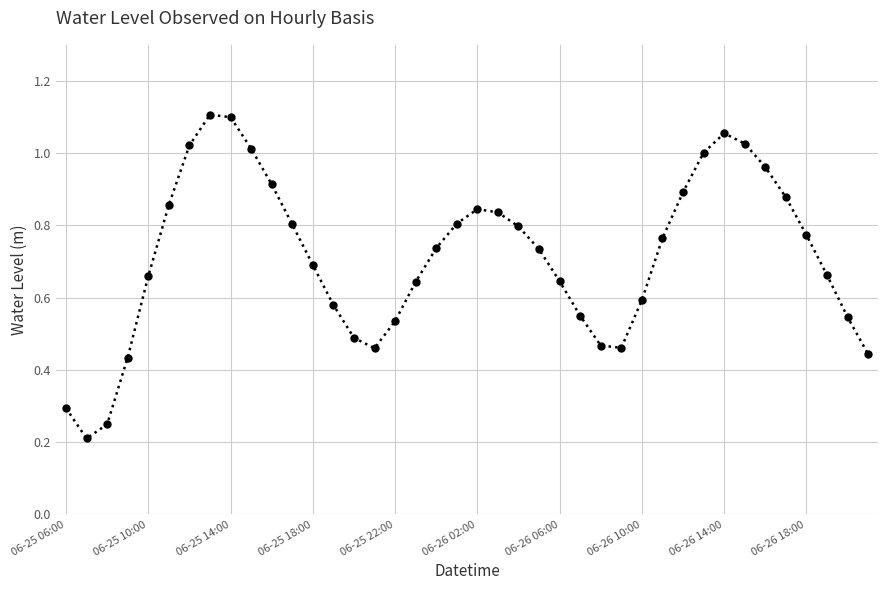

How many interior local valleys (lower than both neighbors) does the data have?

3